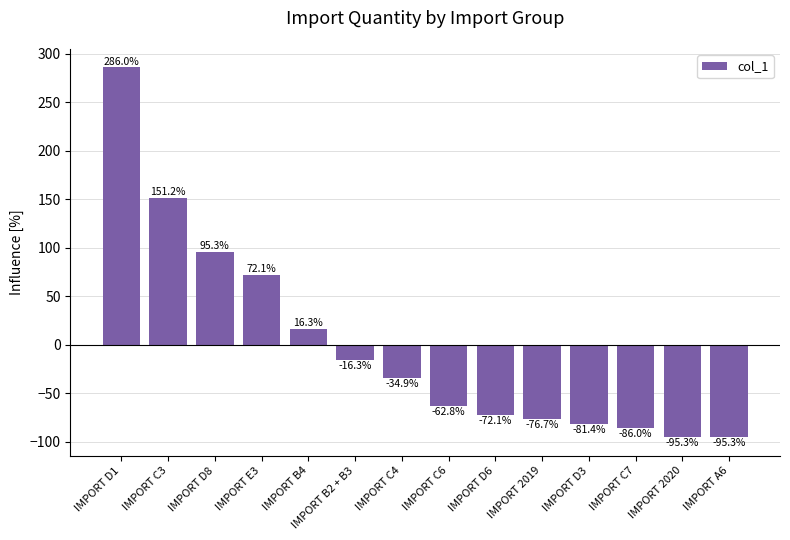

What position from the right is IMPORT A6?

1